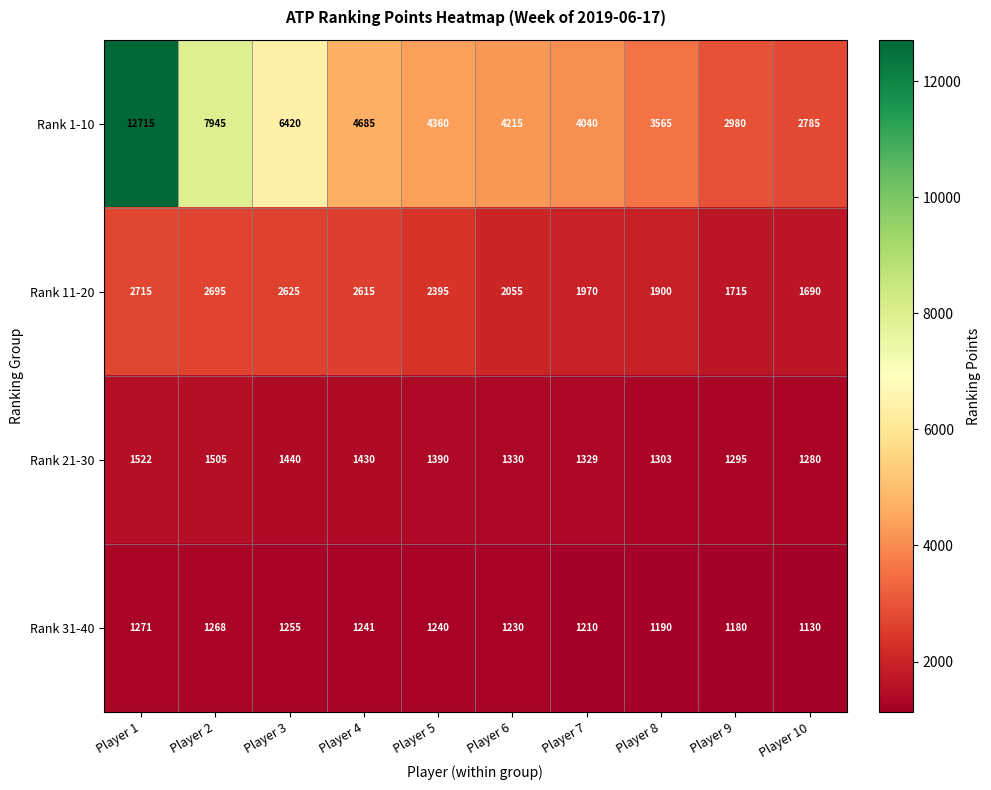

Which series has the largest total across all categories?

Rank 1-10